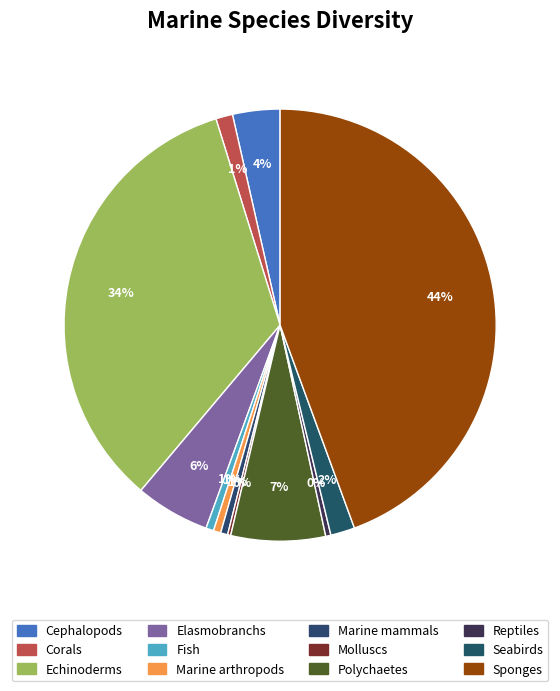

Do Sponges and Cephalopods together represent more than half of the pie?

No